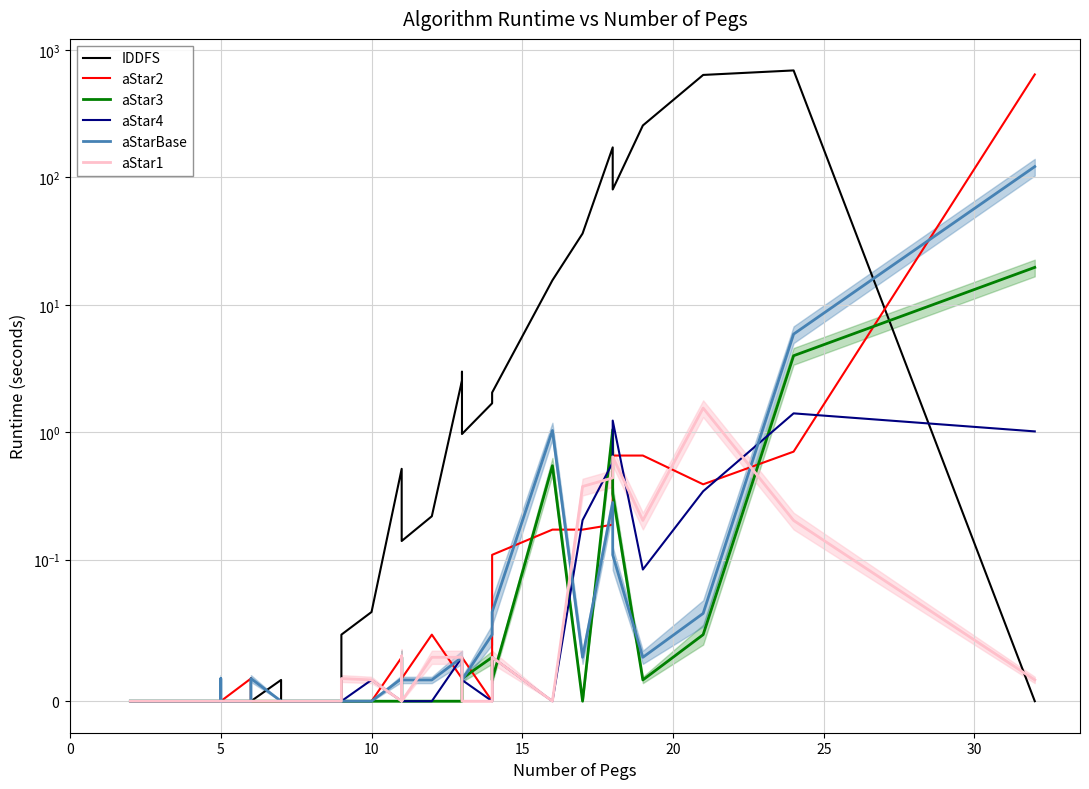

At how many categories does at least one series exceed 238?

4